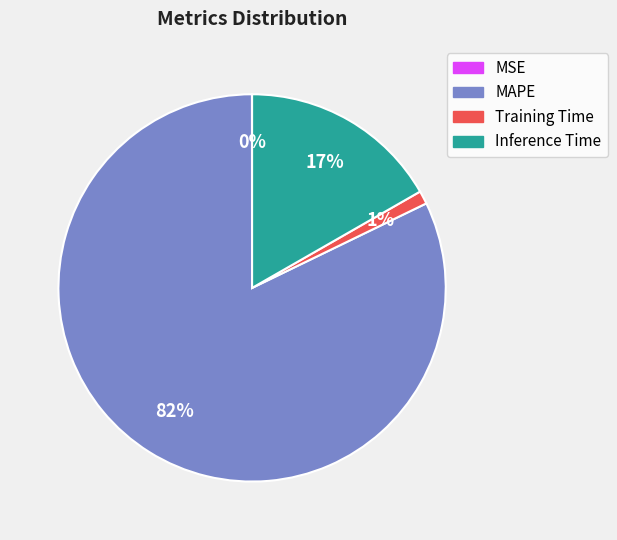

Which has a higher value, Training Time or Inference Time?

Inference Time